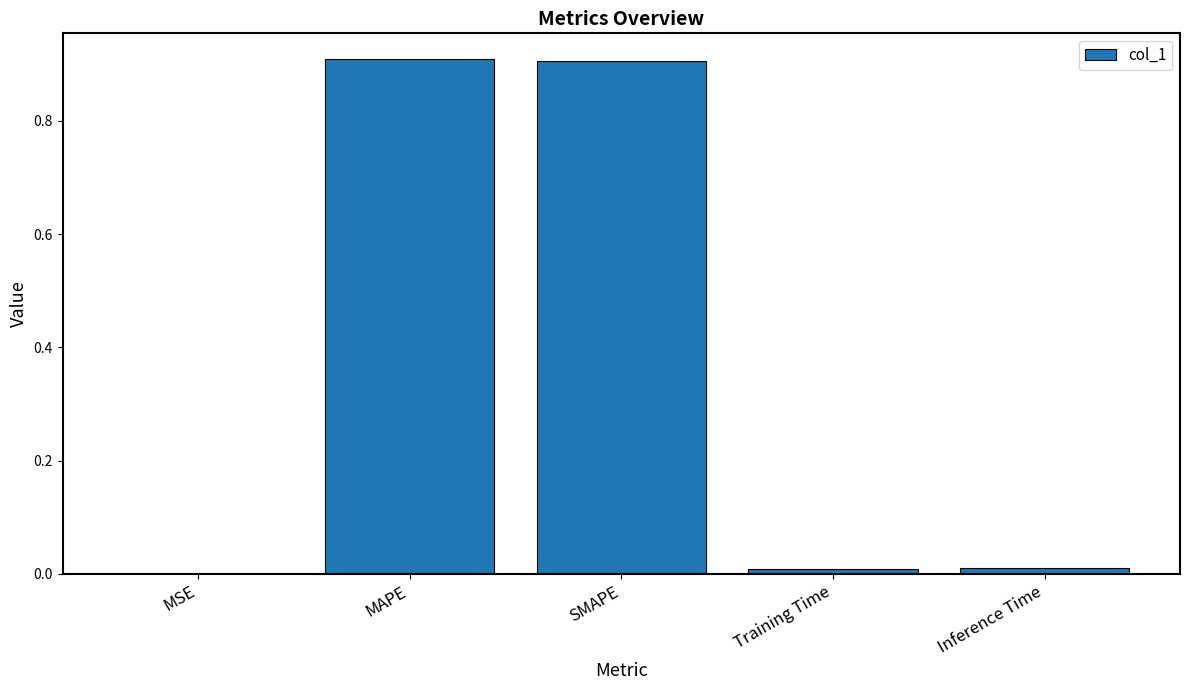

What is the approximate value at SMAPE?

0.9